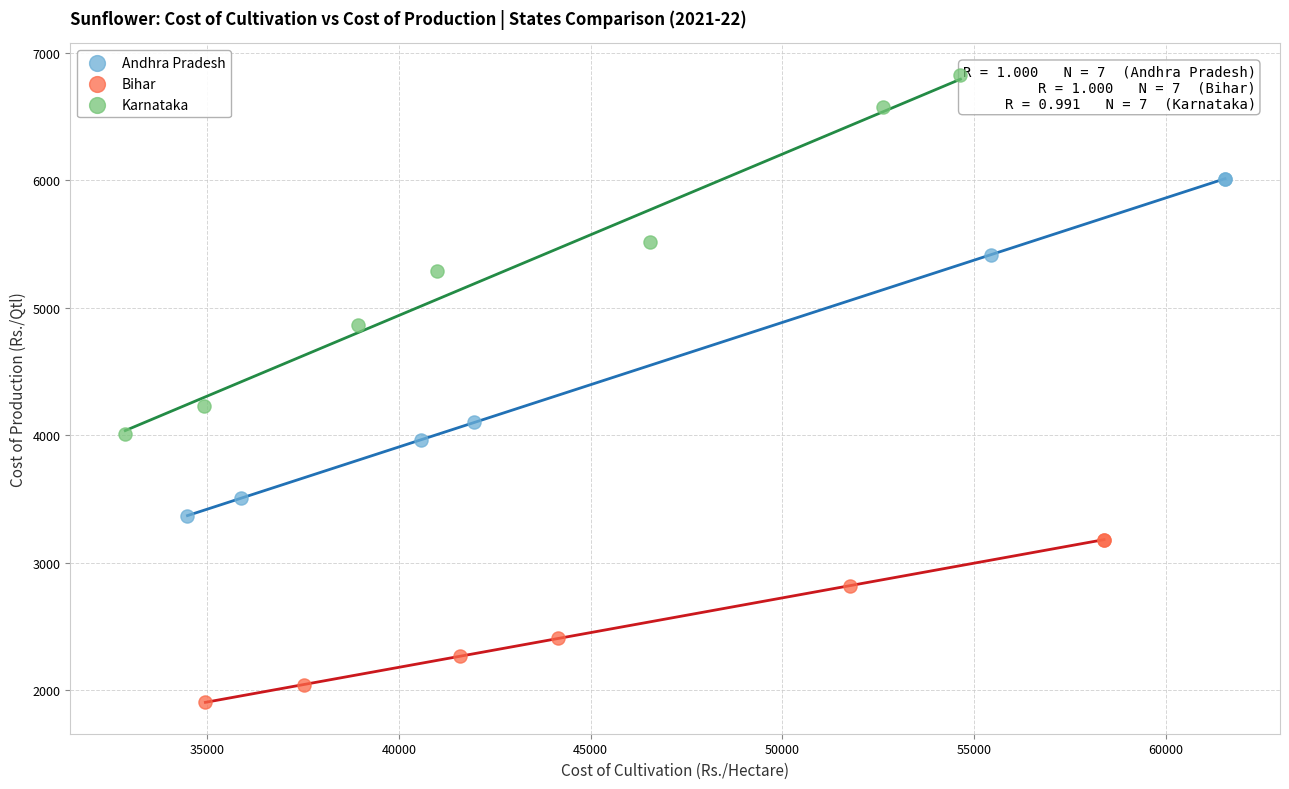

What are all the series names shown in the legend?

Andhra Pradesh, Bihar, Karnataka